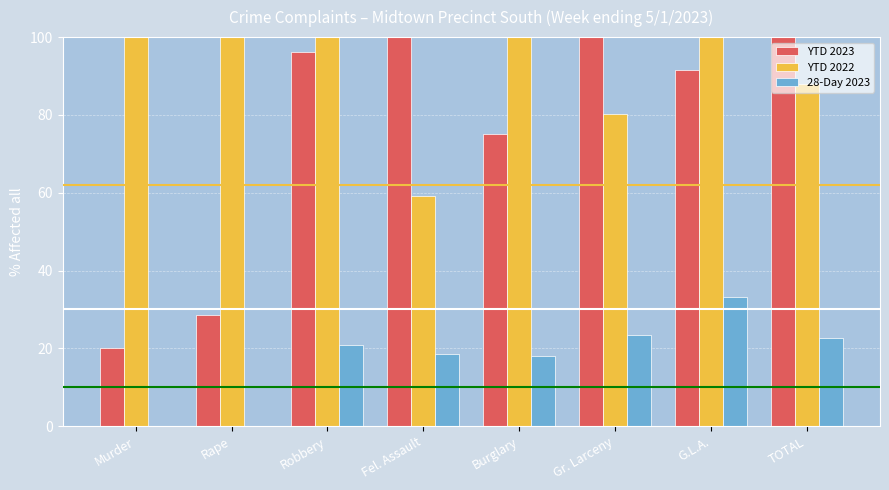

The value of YTD 2023 at Burglary is 21.6. True or false?

False